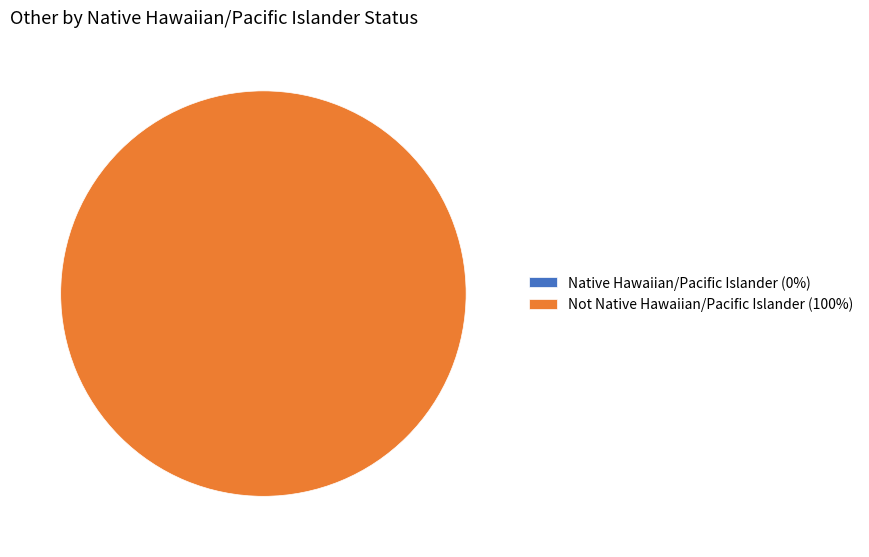

Rank the categories by value from lowest to highest.

Native Hawaiian/Pacific Islander, Not Native Hawaiian/Pacific Islander